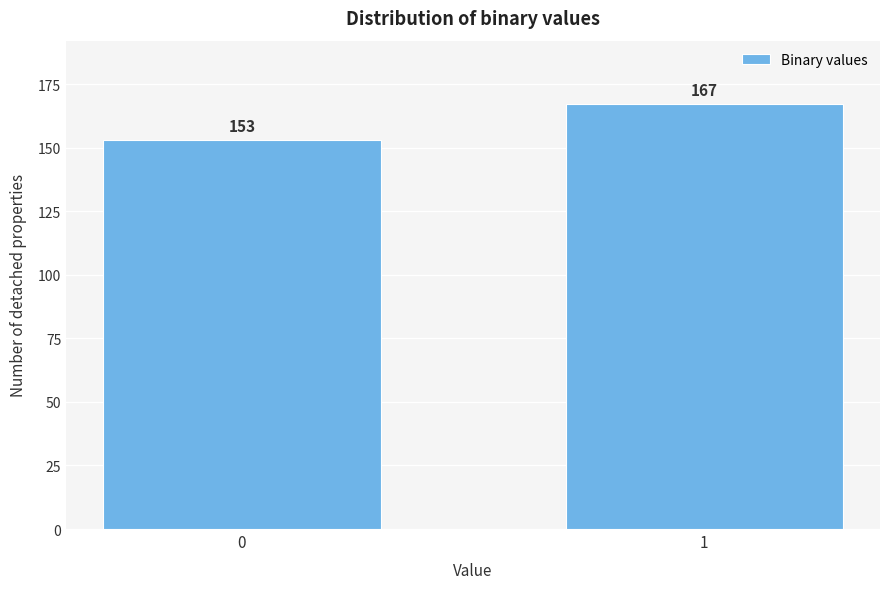

Reading left to right, what are all the values shown in this chart?

0=153	1=167